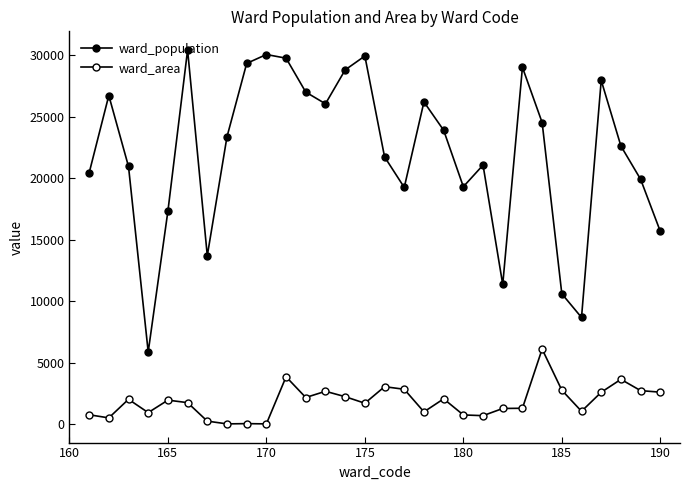

True or false: ward_population and ward_area intersect in this chart.

False